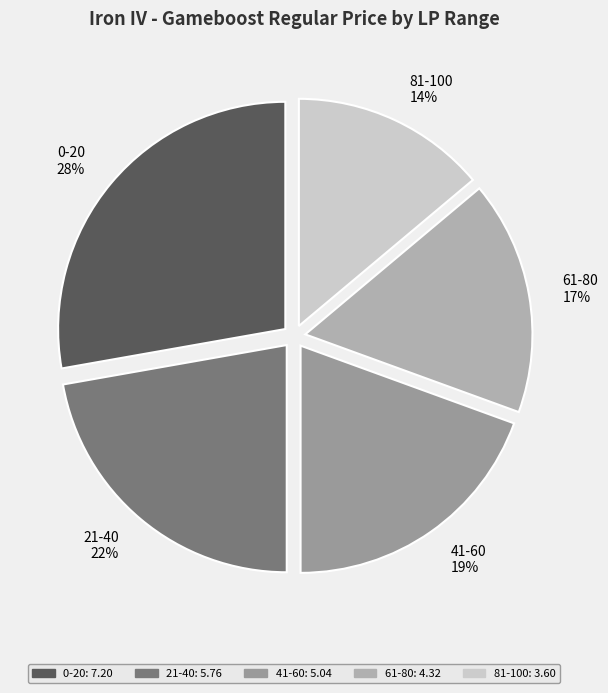

To the nearest percent, what is the difference between the largest and smallest slice percentages?

14%